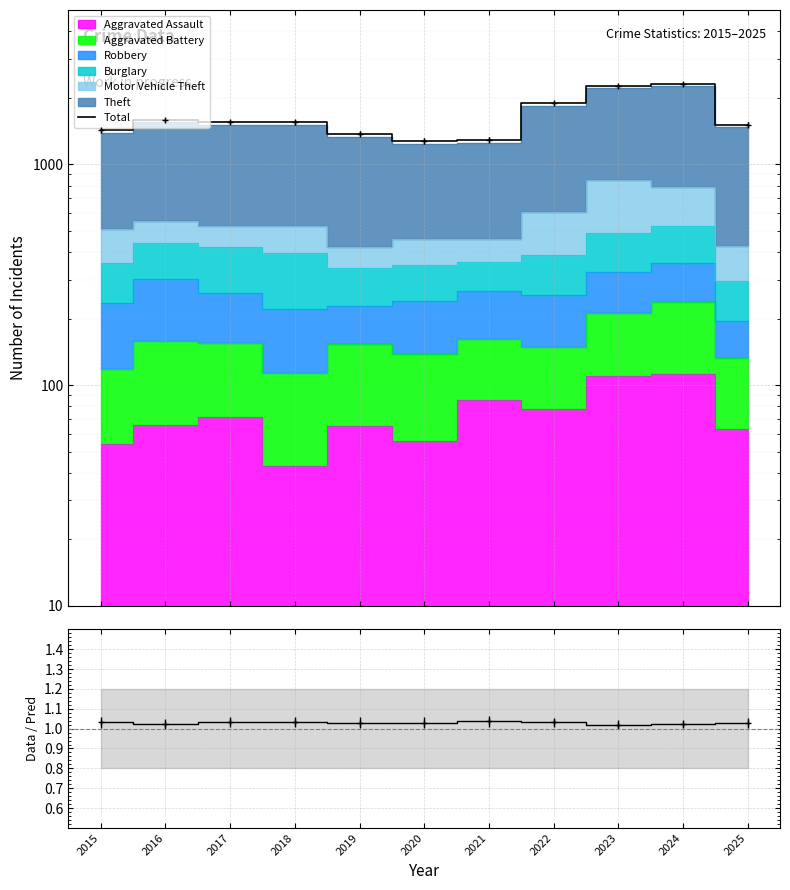

At which category does the data reach its first local valley?

2020